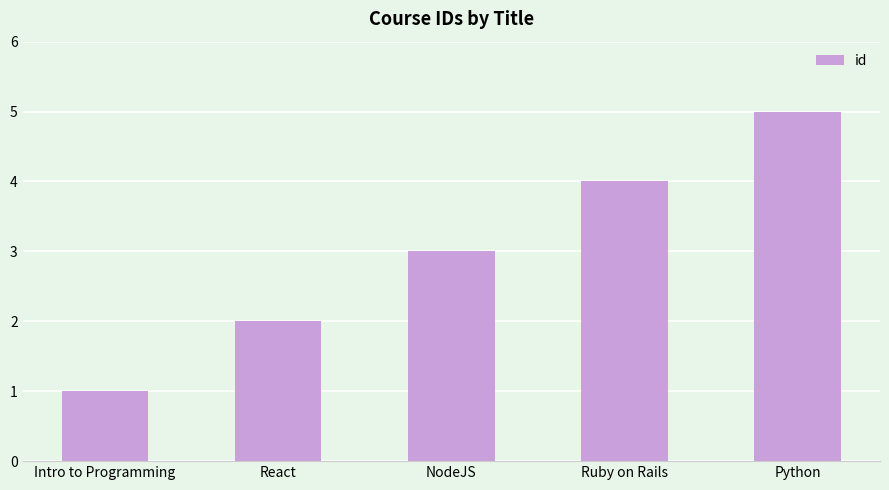

What is the maximum value shown in the chart?

5